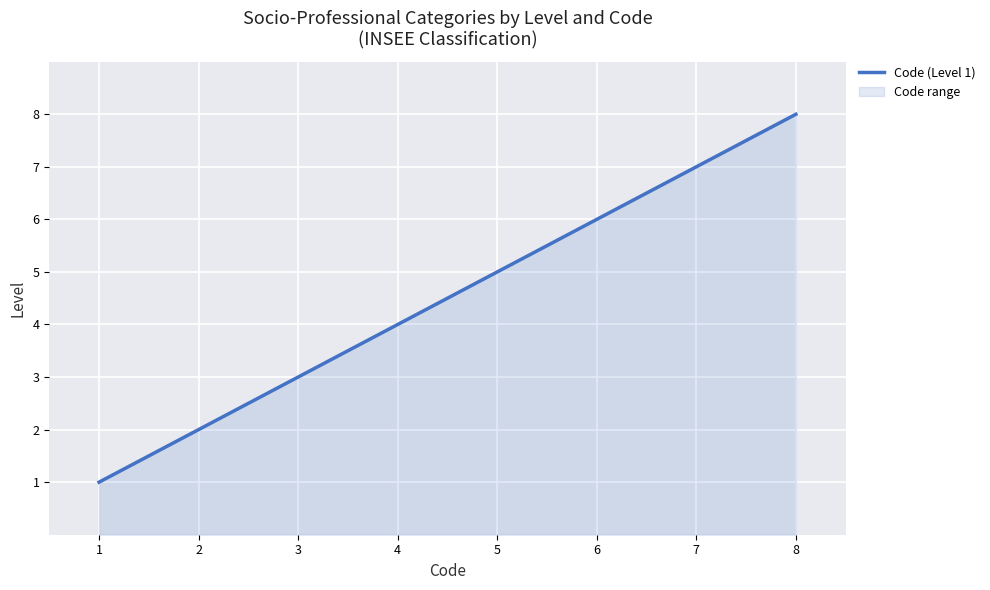

At which category does the chart reach its peak across all series?

8